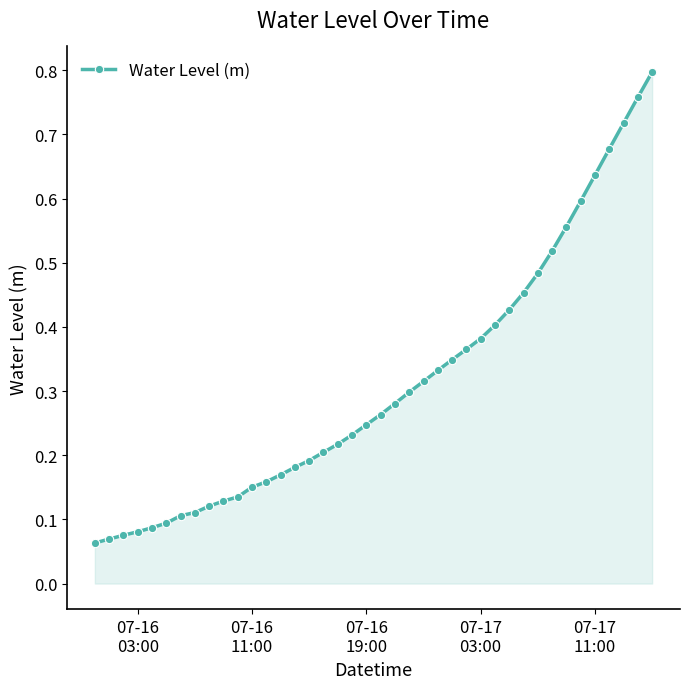

What is the sum of all values?

12.4